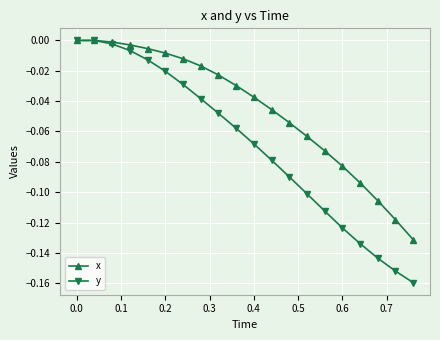

Rank the series by their average value, from lowest to highest.

y, x